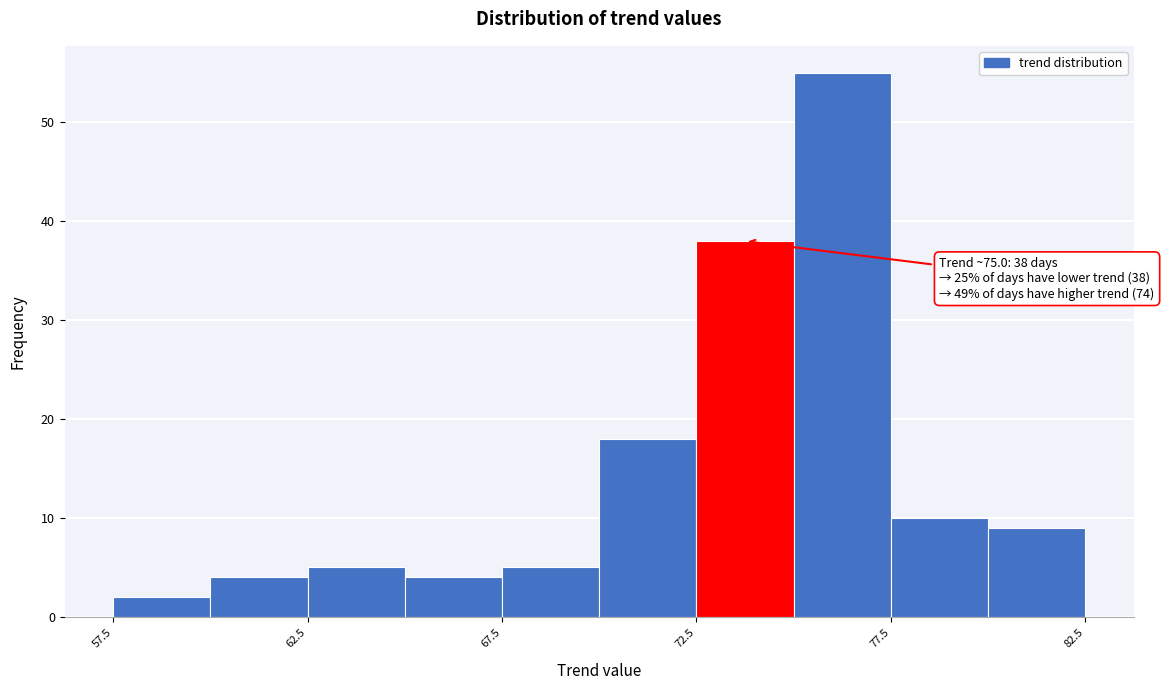

Over which range of the x-axis is the bar tallest?

75.0 to 77.5